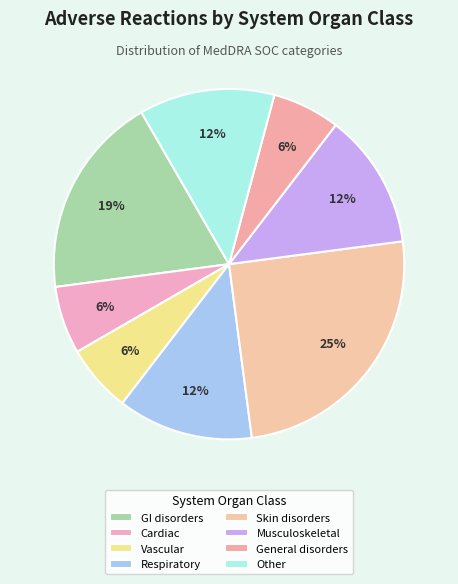

Count the number of slices in the pie.

8